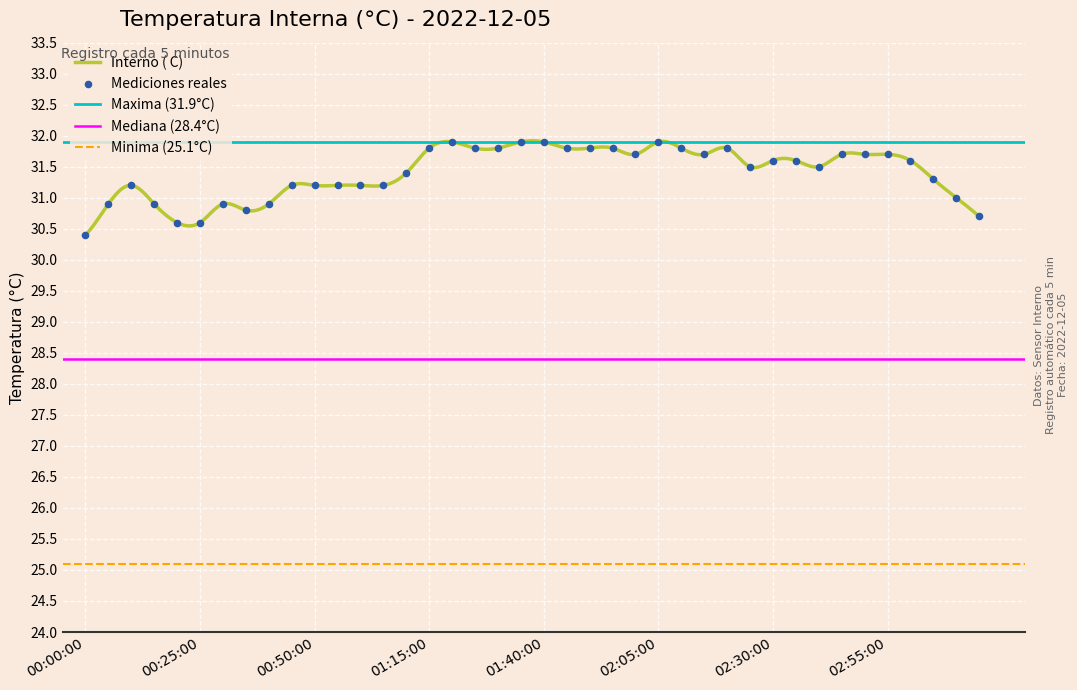

Approximately how many times larger is the value at 01:30:00 compared to 00:50:00?

1.0